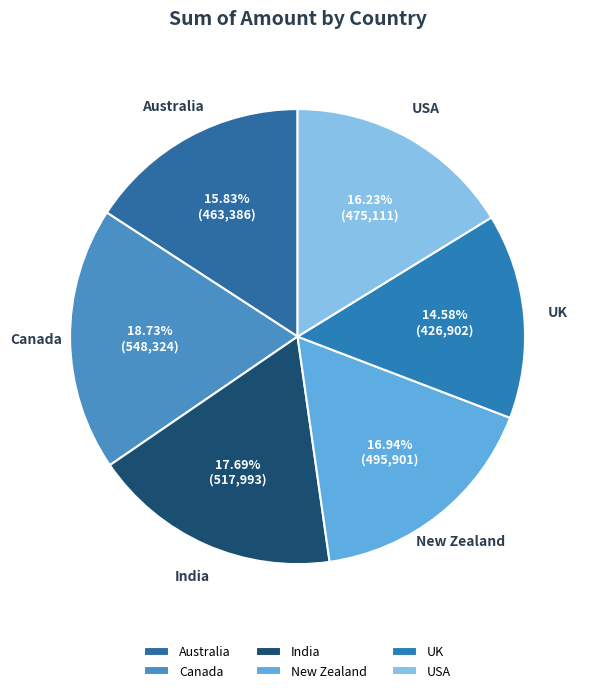

The Canada slice represents 5% of the pie. True or false?

False